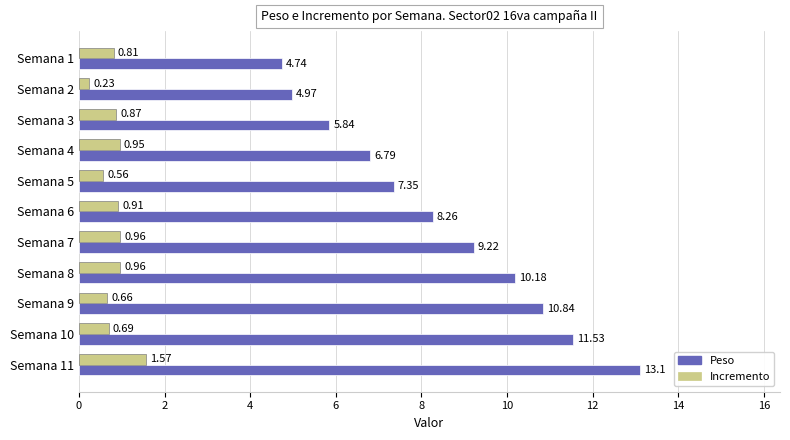

At how many categories does at least one series exceed 2?

11